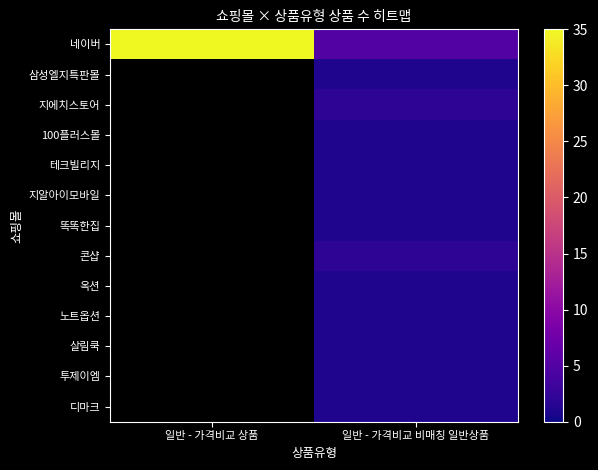

Which series has the largest range (max minus min)?

네이버